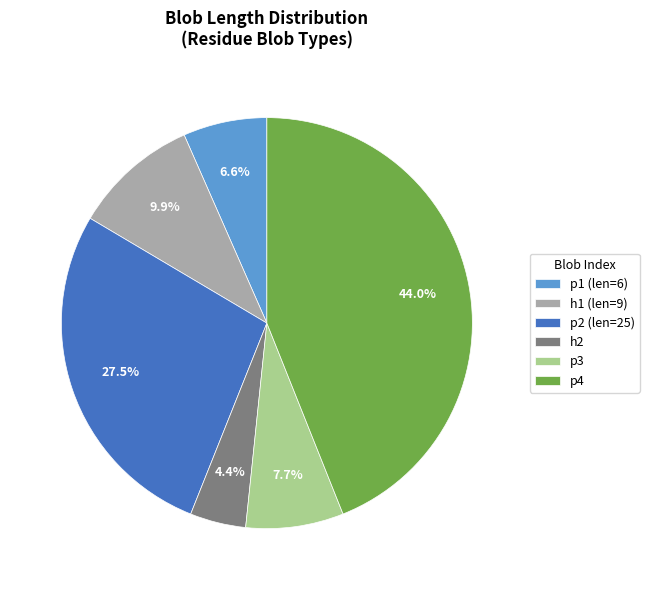

What is the largest slice in the pie chart?

p4